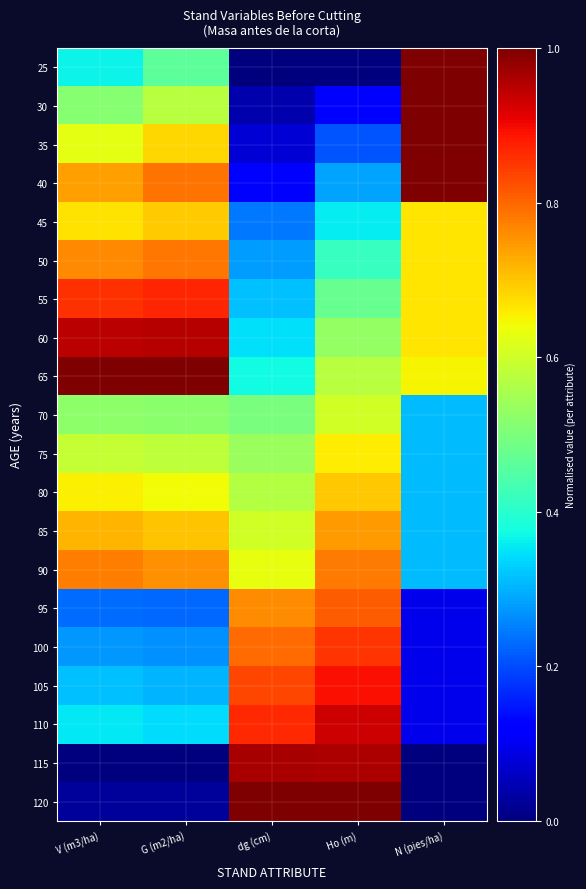

List the series in order of their peak value, highest first.

25, 30, 35, 40, 65, 120, 115, 60, 110, 105, 55, 100, 95, 50, 90, 85, 80, 45, 75, 70